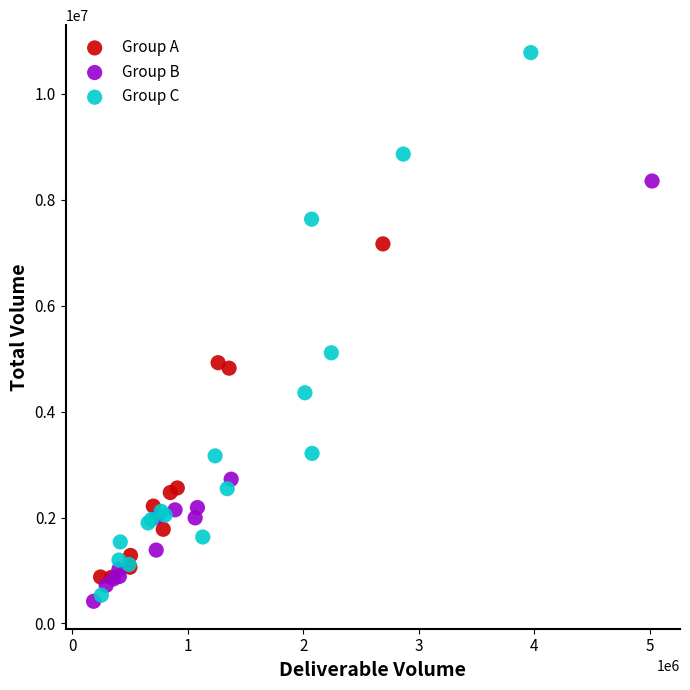

Which series has the widest spread of Y values?

Group C